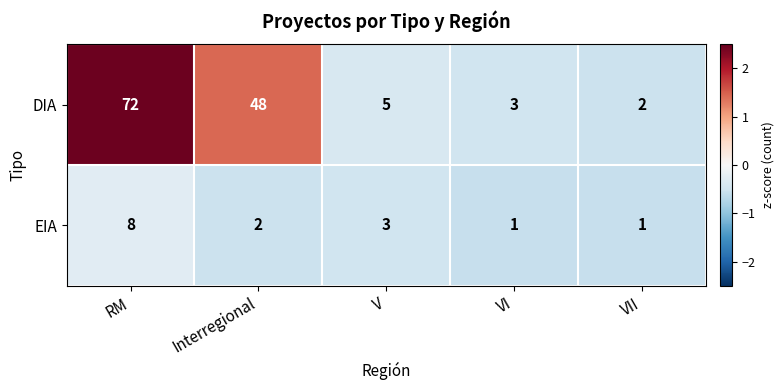

What is the difference between the maximum and second lowest values in the DIA series?

69